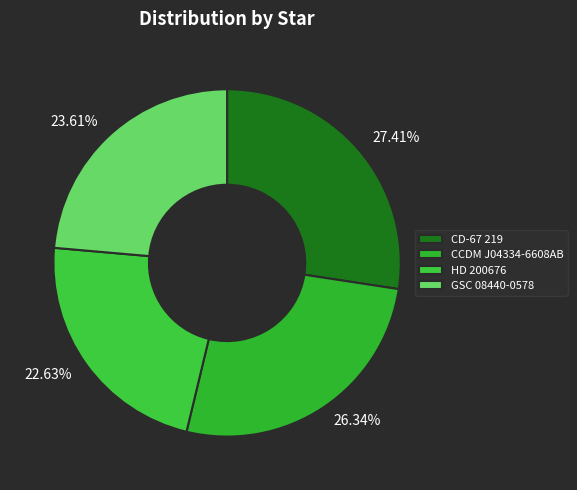

What is the largest slice in the pie chart?

CD-67 219